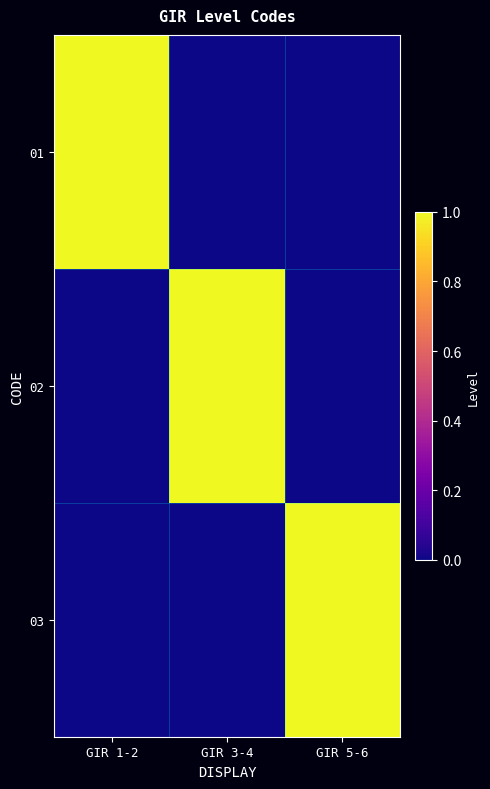

What is the total value across all series at GIR 5-6?

1